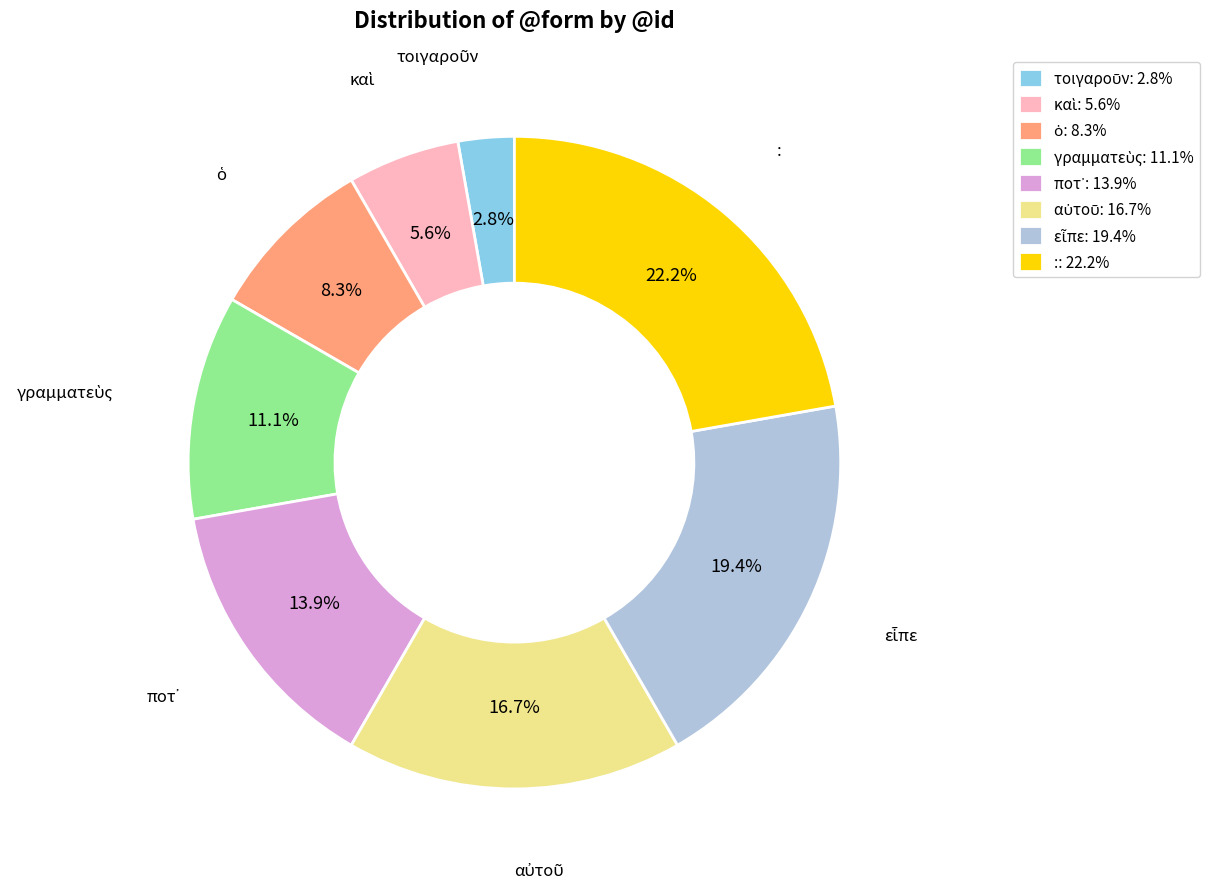

Is there a majority slice in this chart?

No